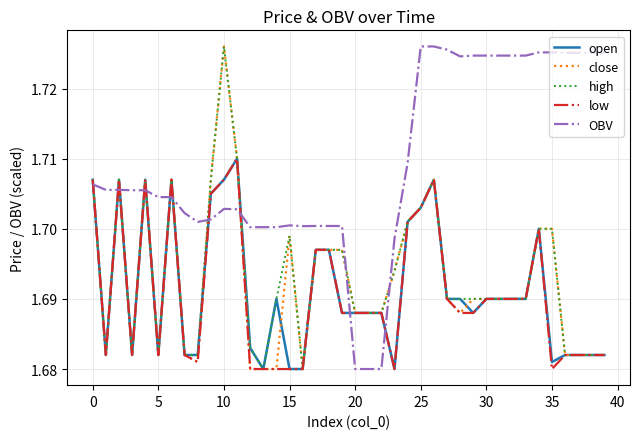

Which series has the largest total across all categories?

OBV